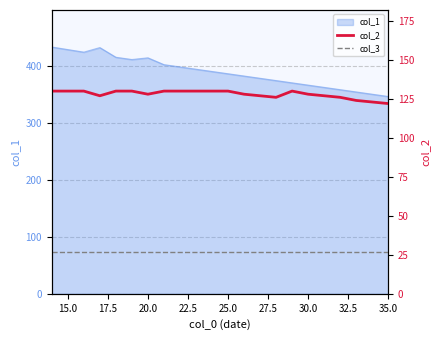

What is the highest value of the col_1 series?

434